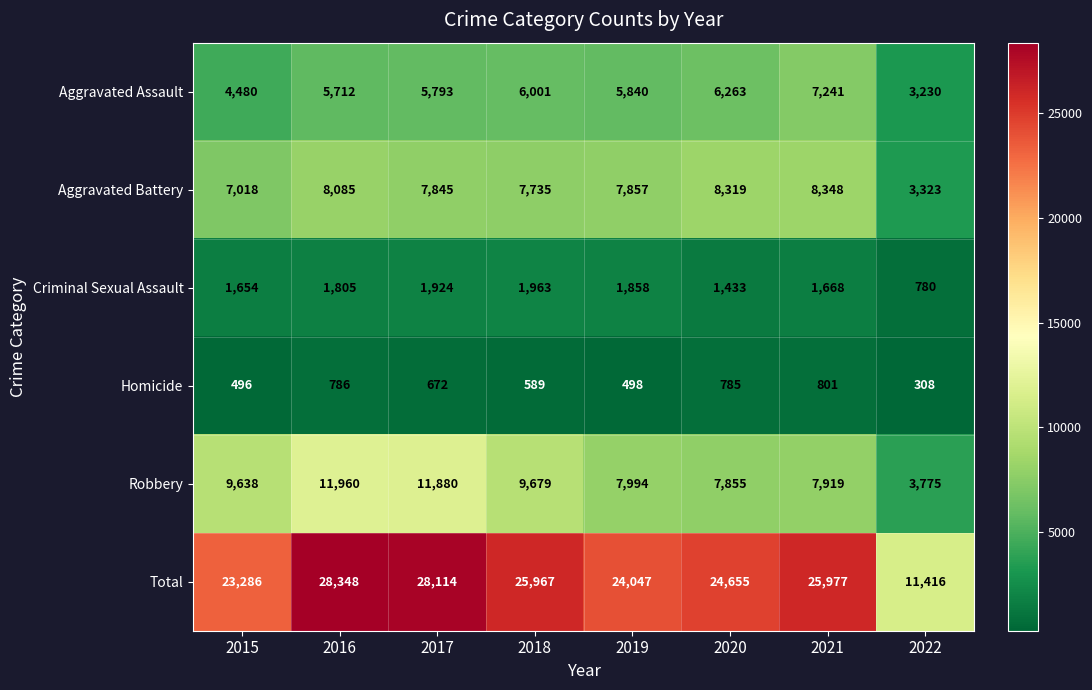

Is the value of Criminal Sexual Assault at 2021 greater than the value of Homicide at 2019?

Yes